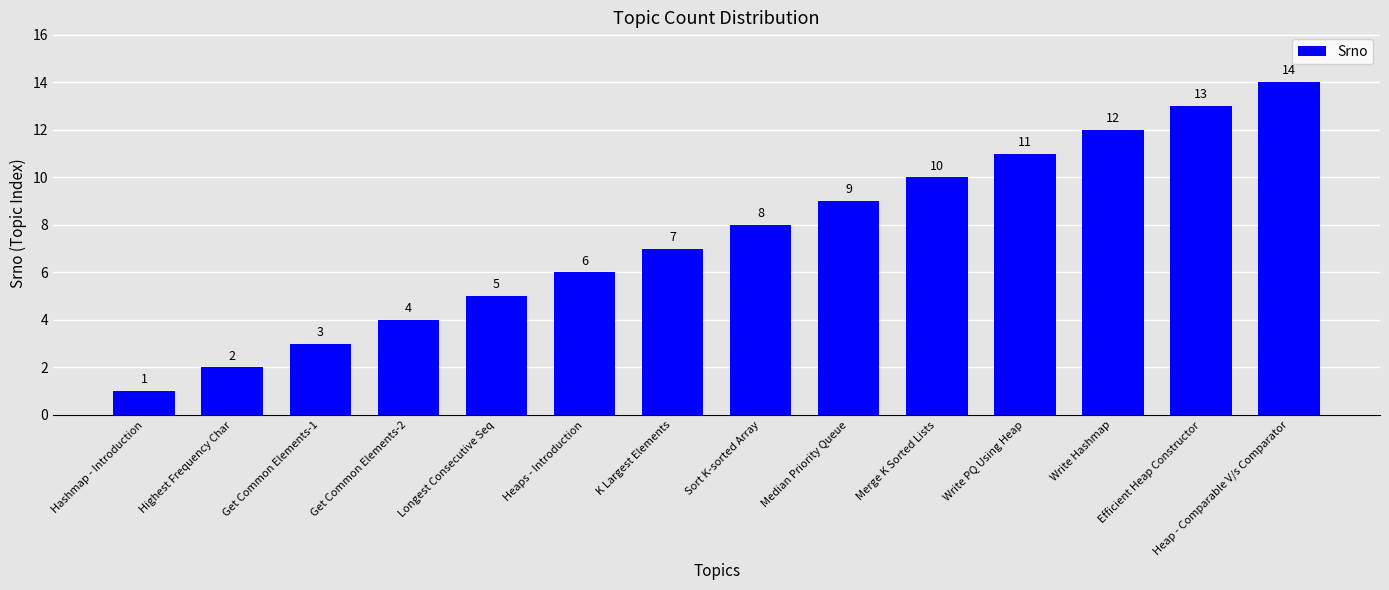

What is the label of the 13th bar from the left?

Efficient Heap Constructor